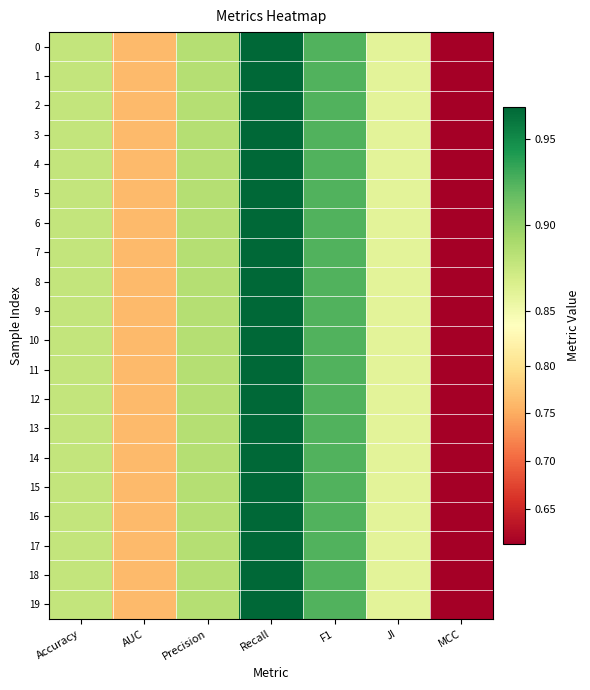

Between AUC and Accuracy, which is larger?

Accuracy